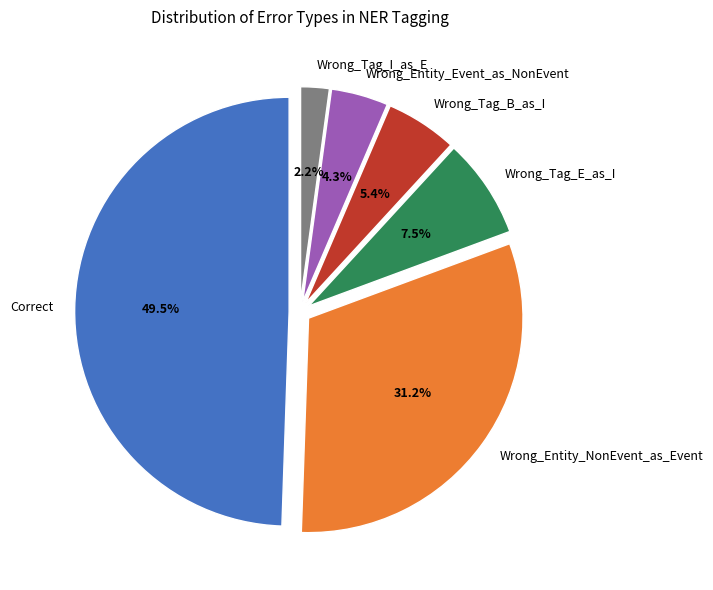

What is the total percentage of Wrong_Tag_E_as_I and Wrong_Entity_Event_as_NonEvent?

11.8%